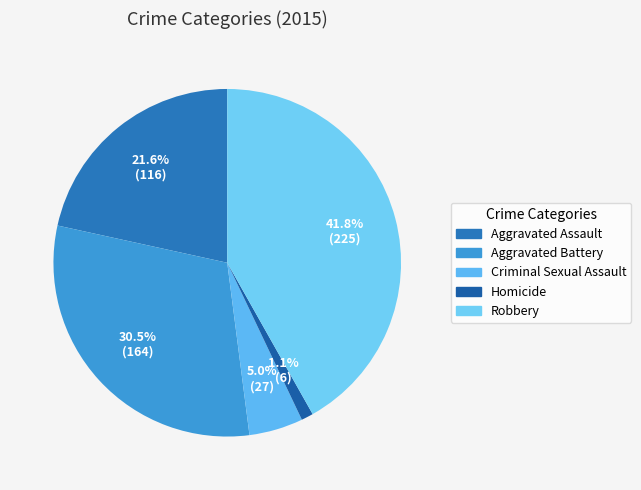

Which category has the biggest portion of the pie?

Robbery